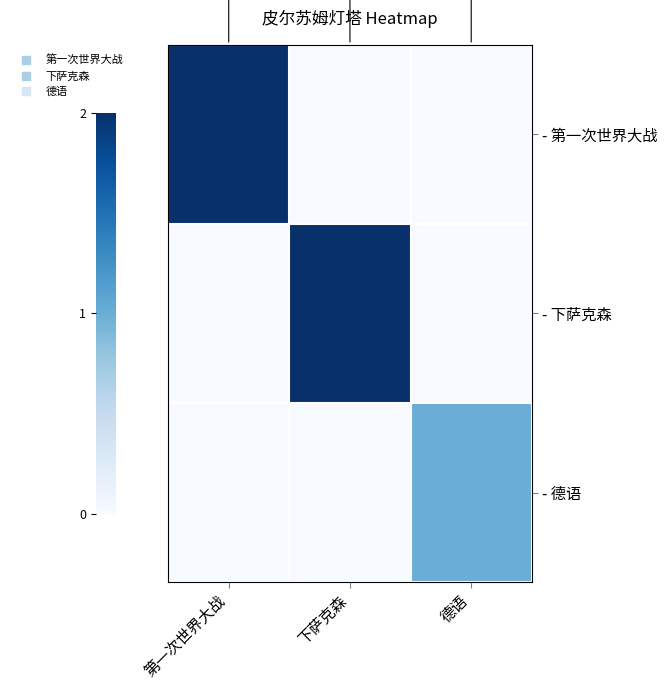

What is the total value across all series at 第一次世界大战?

2